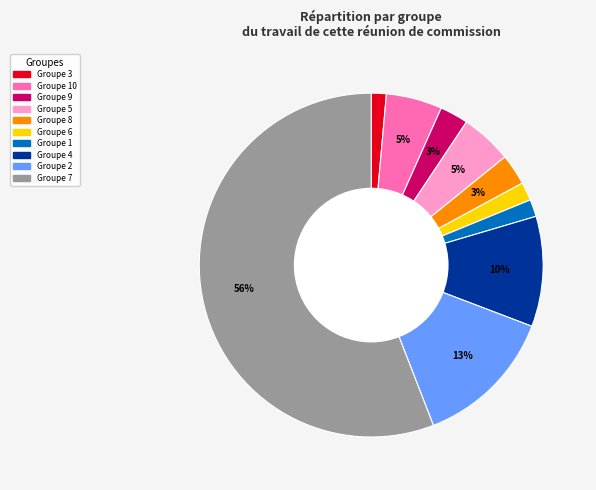

Does any single category account for the majority?

Yes